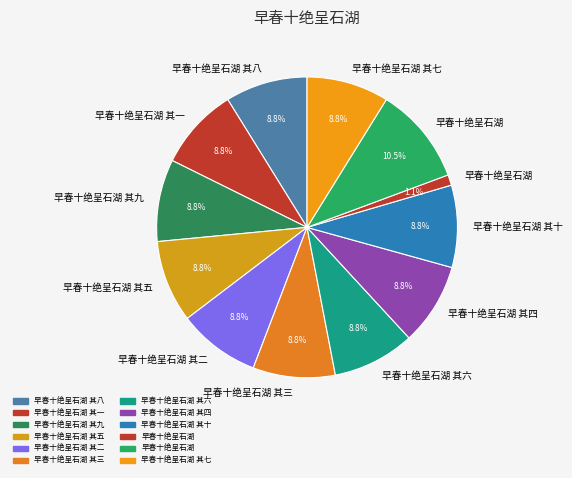

Which slice is the largest?

早春十绝呈石湖